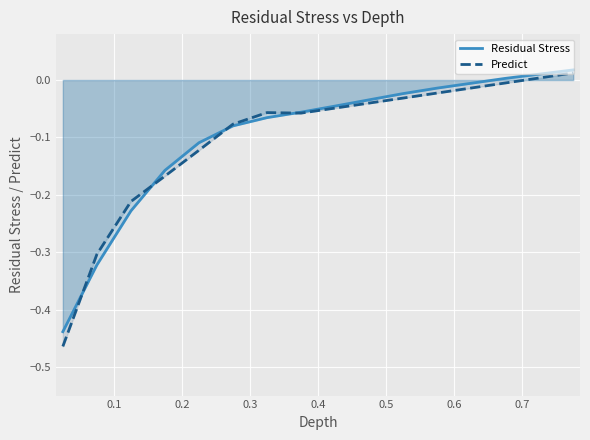

Which series has the largest total across all categories?

Residual Stress